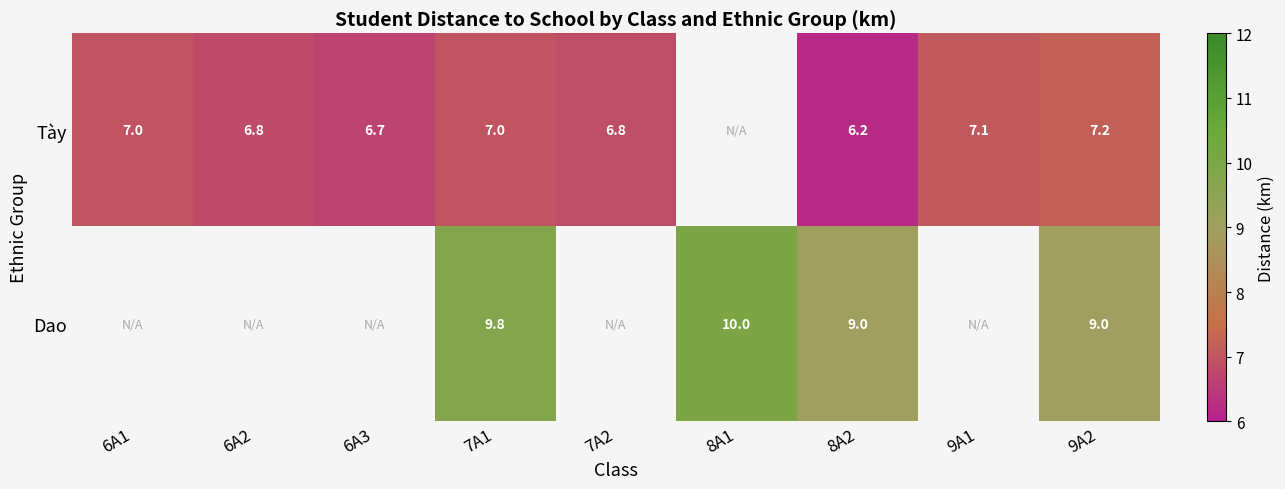

True or false: Tày has a value of 6.7 at 6A3.

True